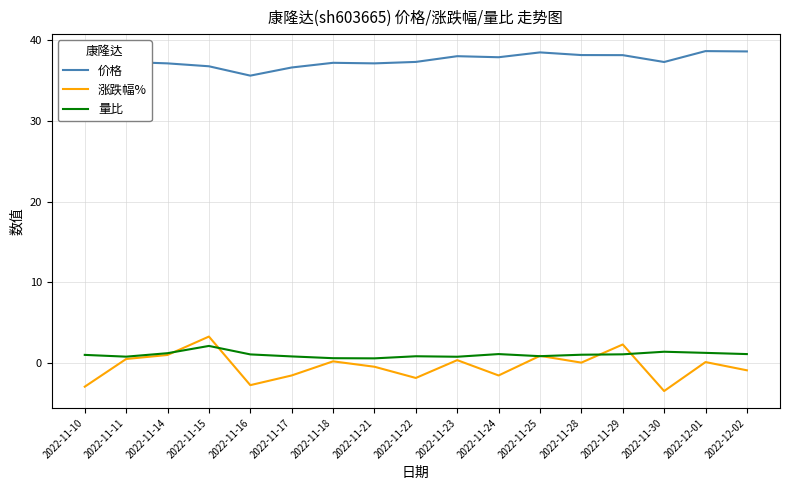

The 量比 series shows 1.4 at 2022-11-30. True or false?

True